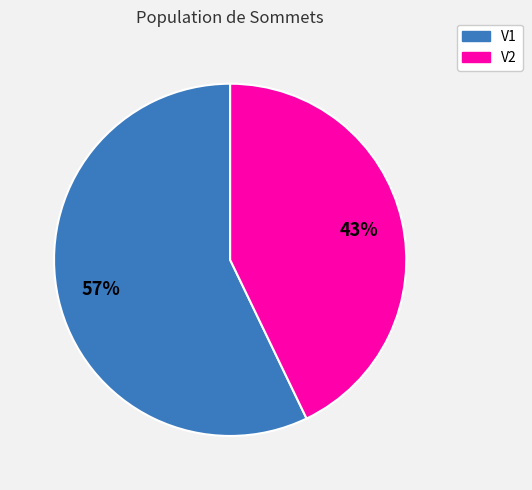

Which slice is the largest?

V1